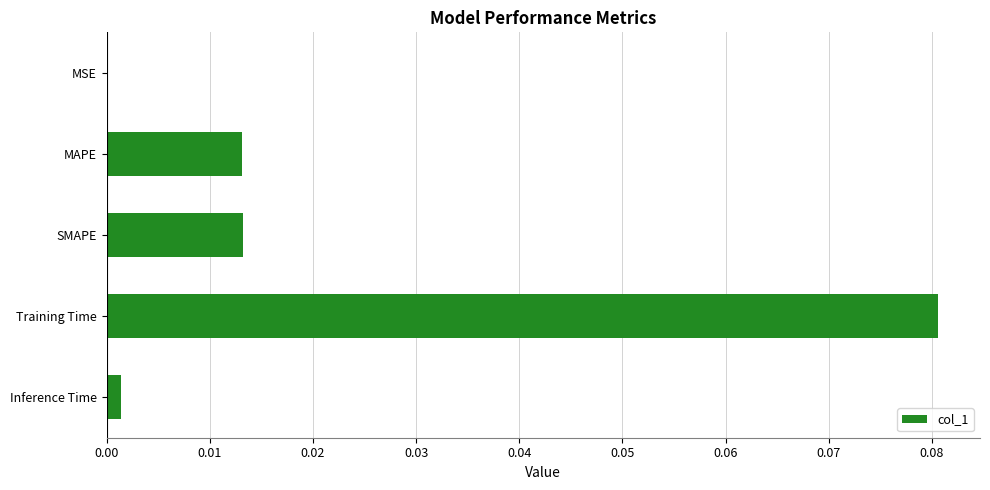

Is it true that the value at Inference Time is 0.0?

True